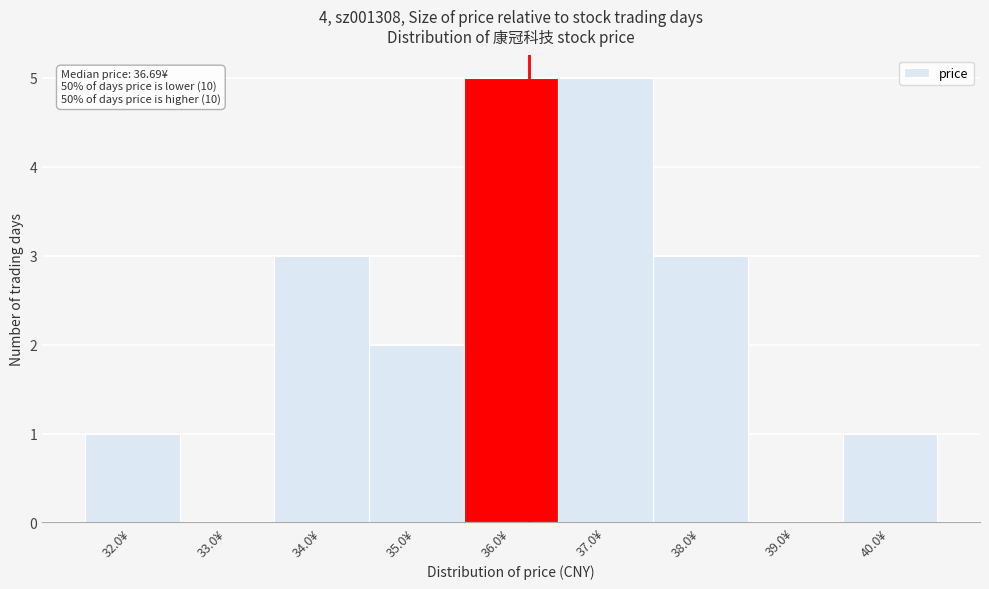

Reading left to right, list all the values displayed in this chart.

32.0¥=1	33.0¥=0	34.0¥=3	35.0¥=2	36.0¥=5	37.0¥=5	38.0¥=3	39.0¥=0	40.0¥=1